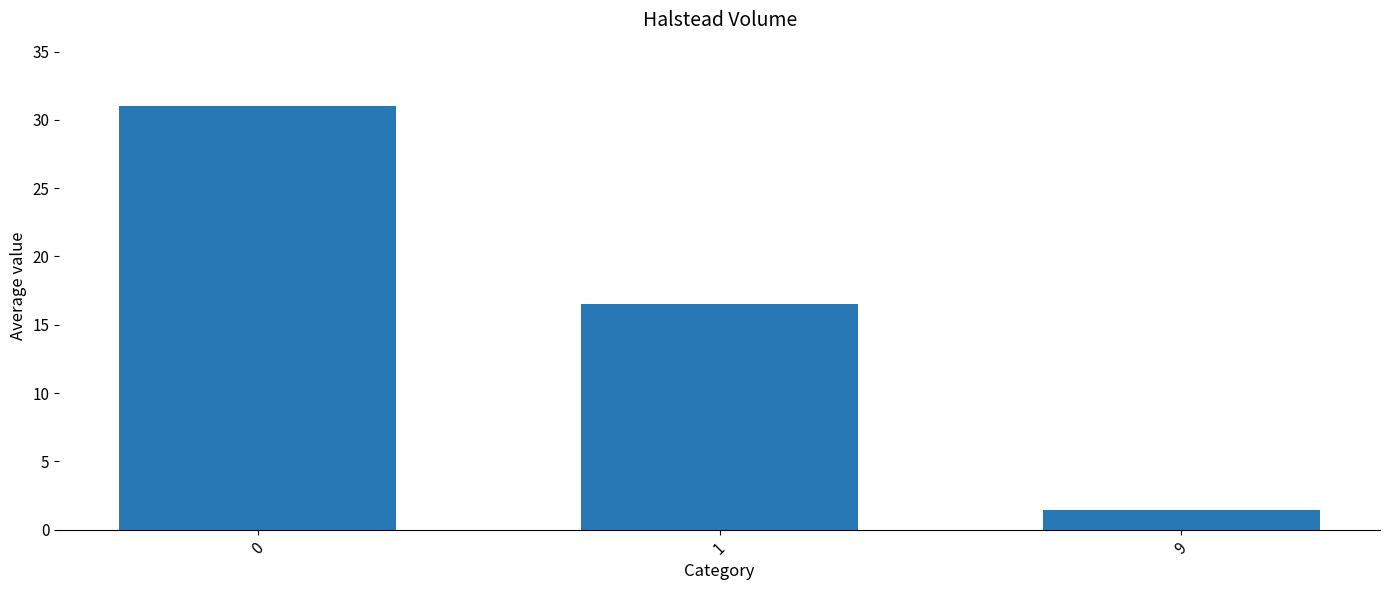

Rank the categories by value from lowest to highest.

9, 1, 0